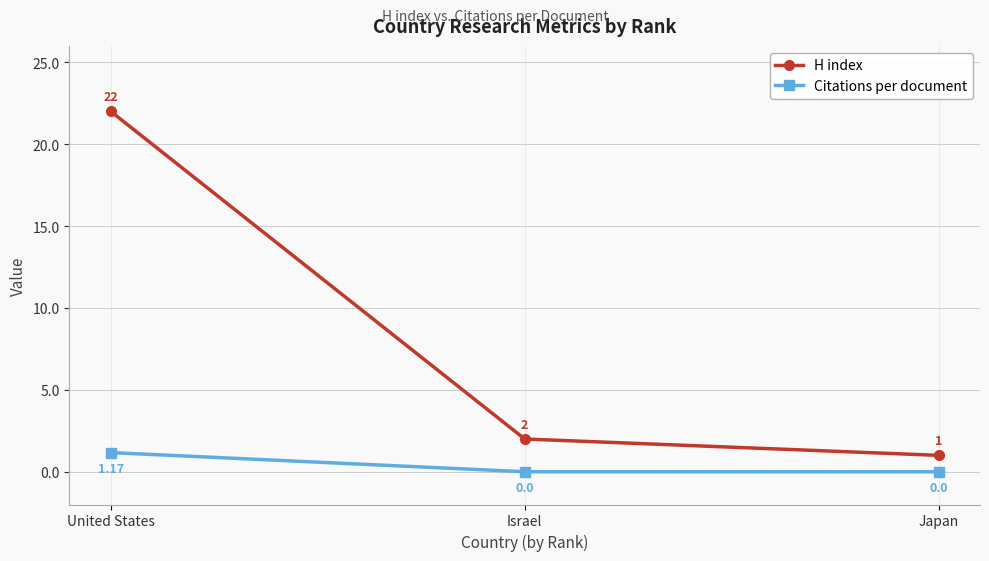

Which series changed the most between Israel and Japan?

H index